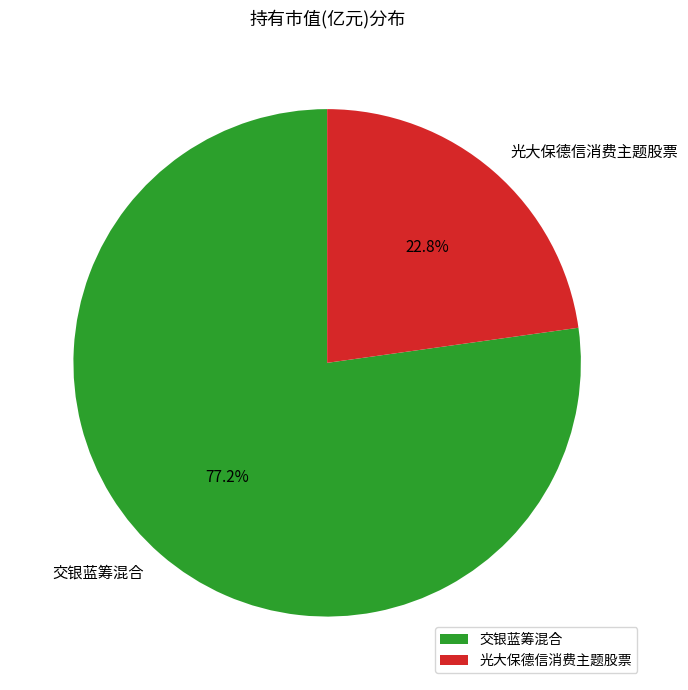

To the nearest percent, what portion does 交银蓝筹混合 represent?

77%